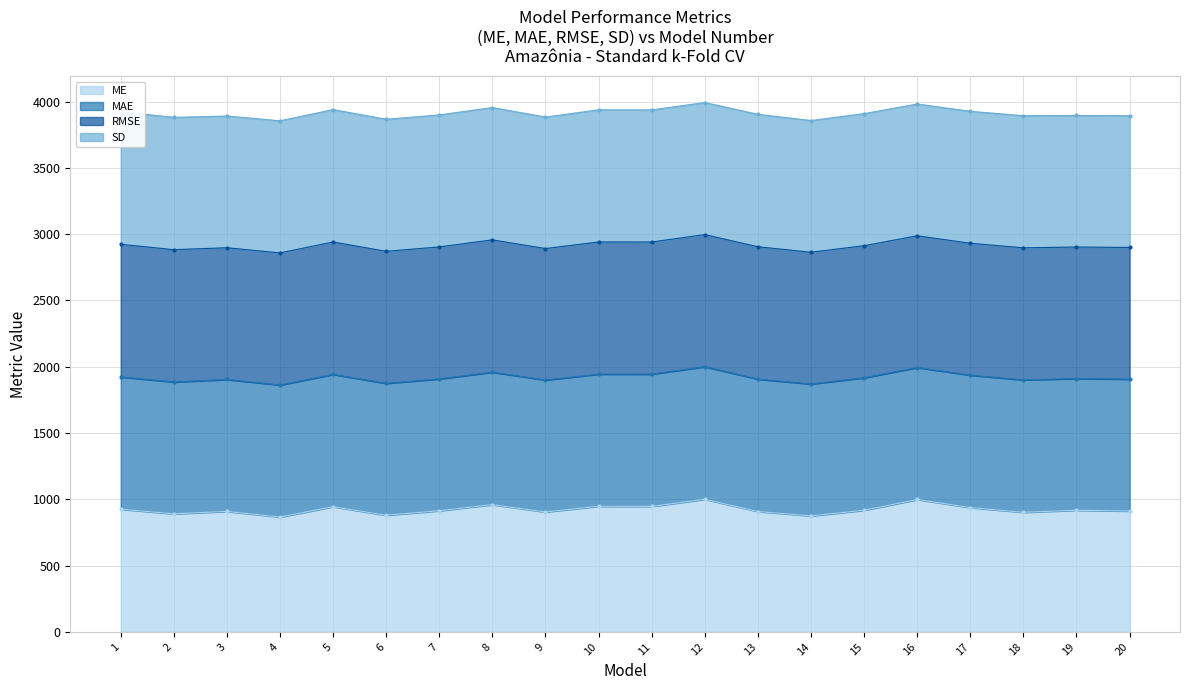

True or false: RMSE and SD intersect in this chart.

False